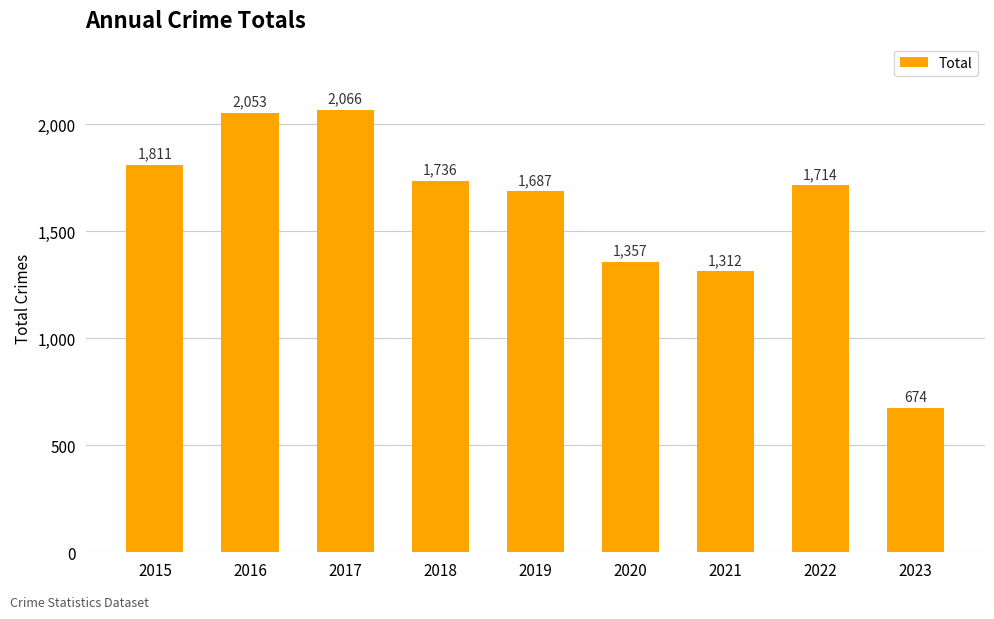

Which has a higher value, 2023 or 2018?

2018